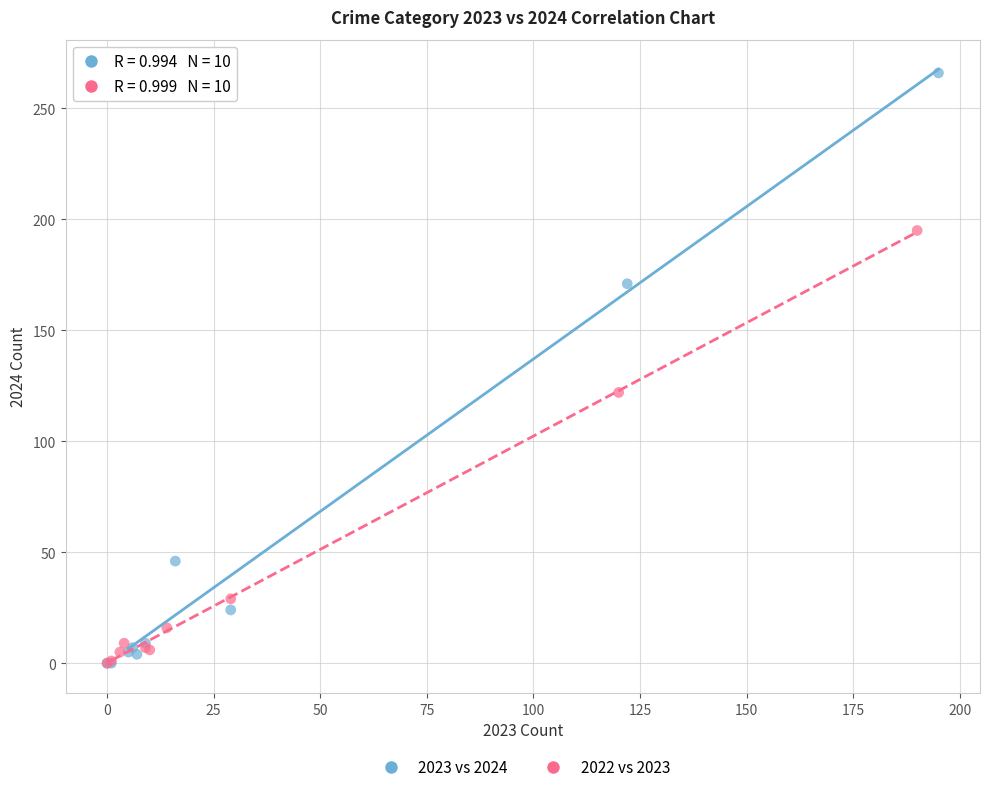

Which series has the widest spread of Y values?

2023 vs 2024